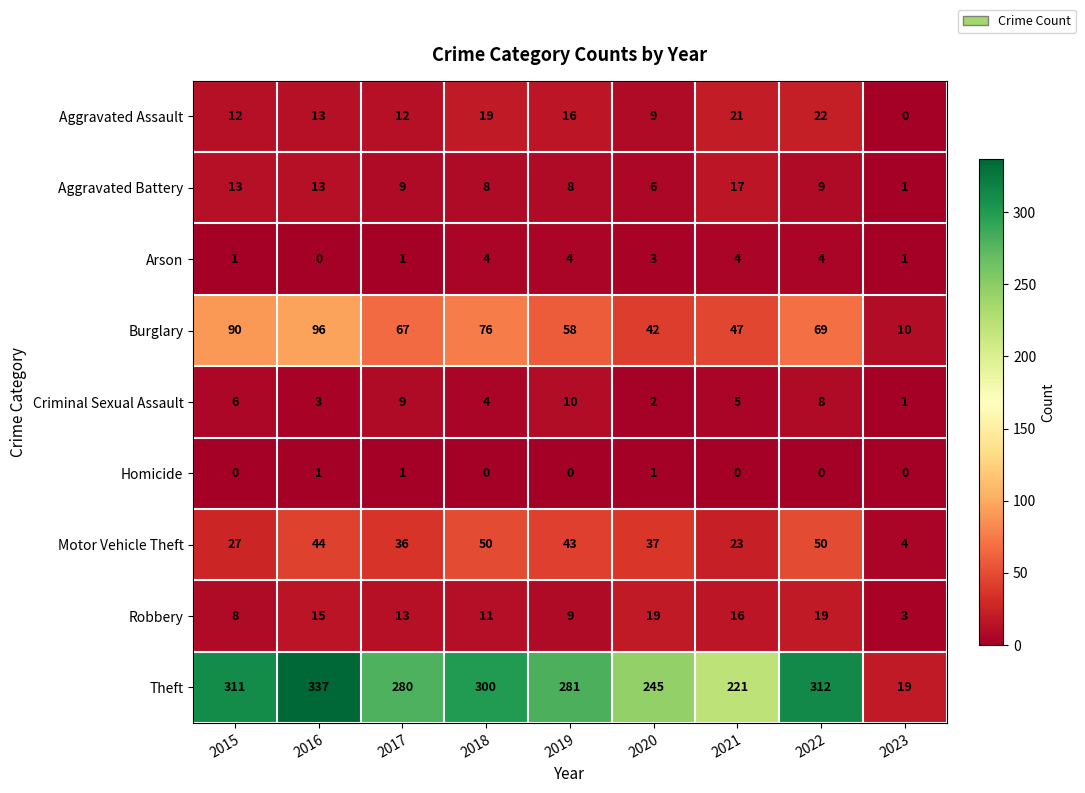

What is the total value across all series at 2019?

429